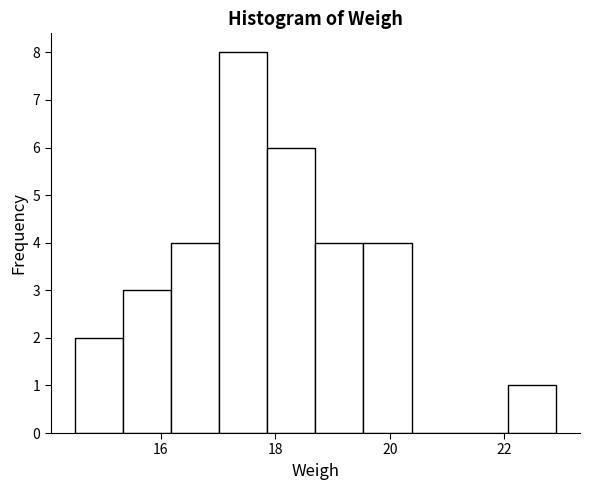

Which range on the x-axis has the tallest bar?

17.02 to 17.86